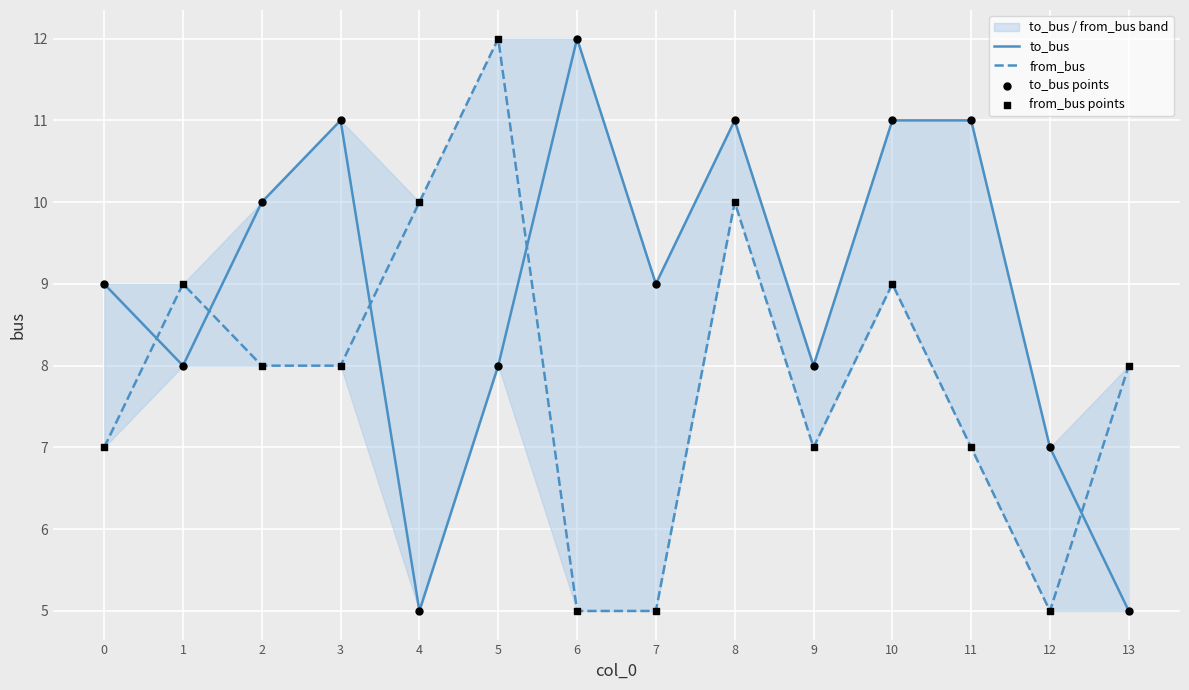

What is the total value across all series at 9?

30